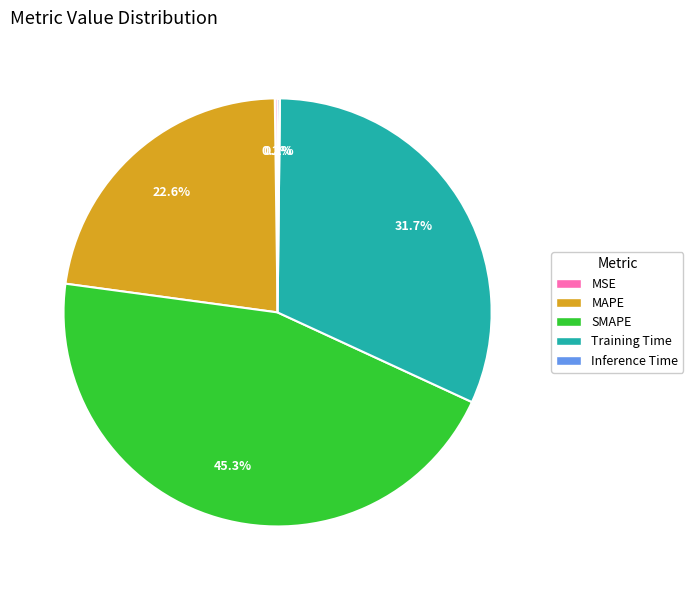

What is the largest slice in the pie chart?

SMAPE